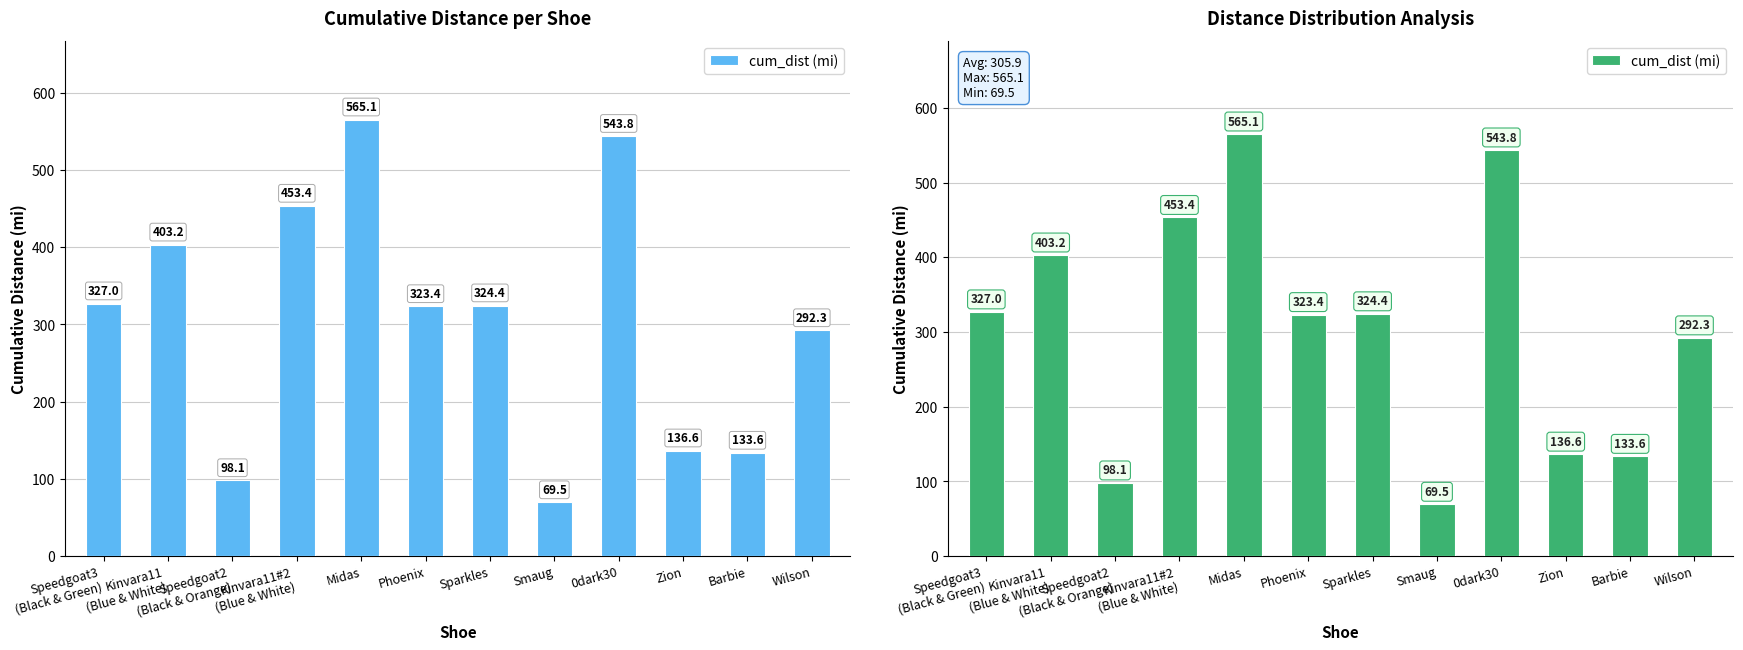

How many values exceed 324?

6